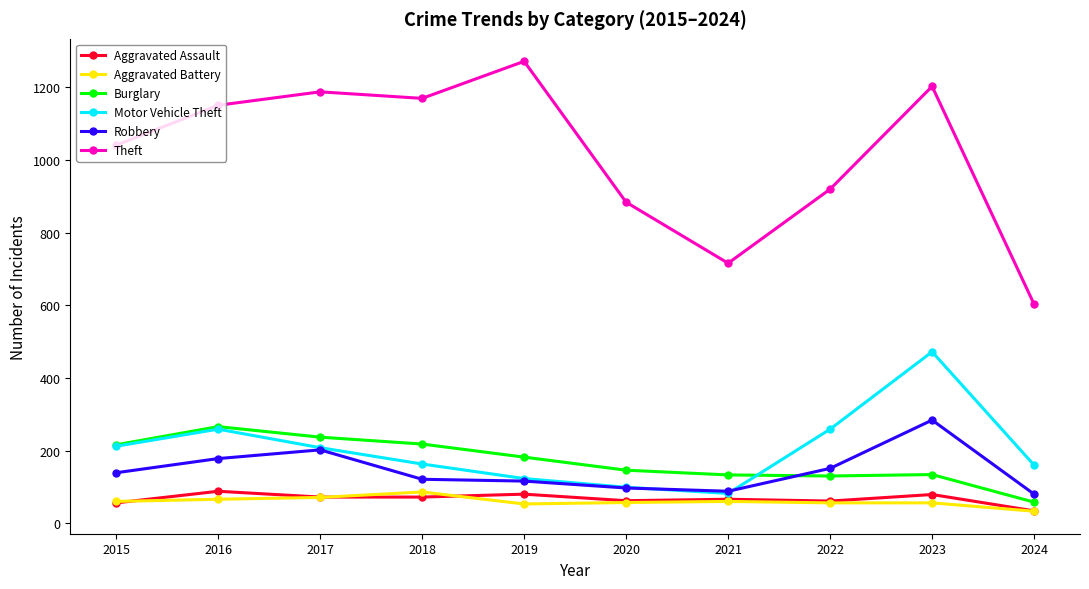

The Aggravated Battery series shows 56 at 2023. True or false?

True